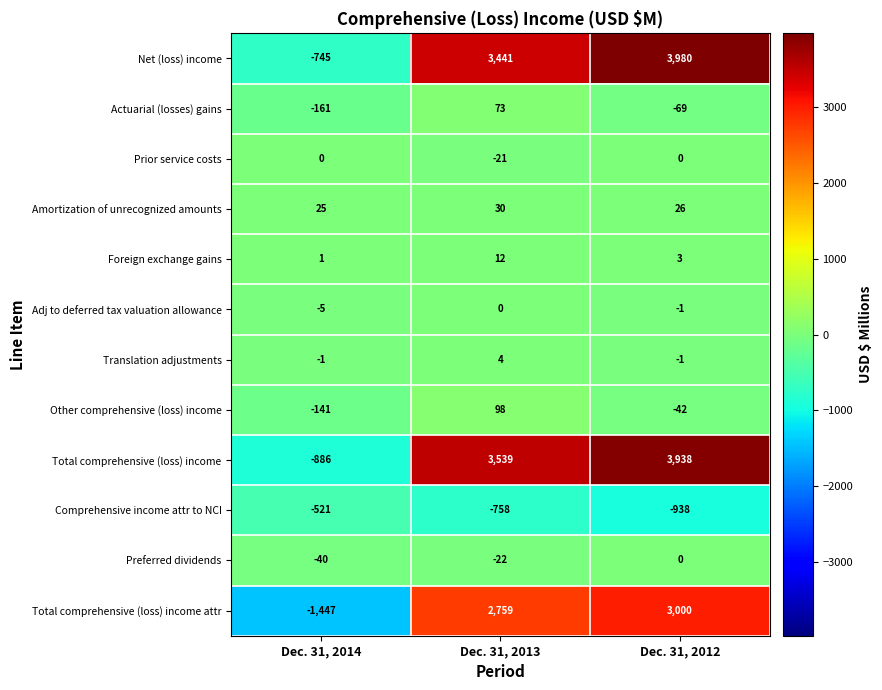

Which series changed the most between Dec. 31, 2014 and Dec. 31, 2013?

Total comprehensive (loss) income